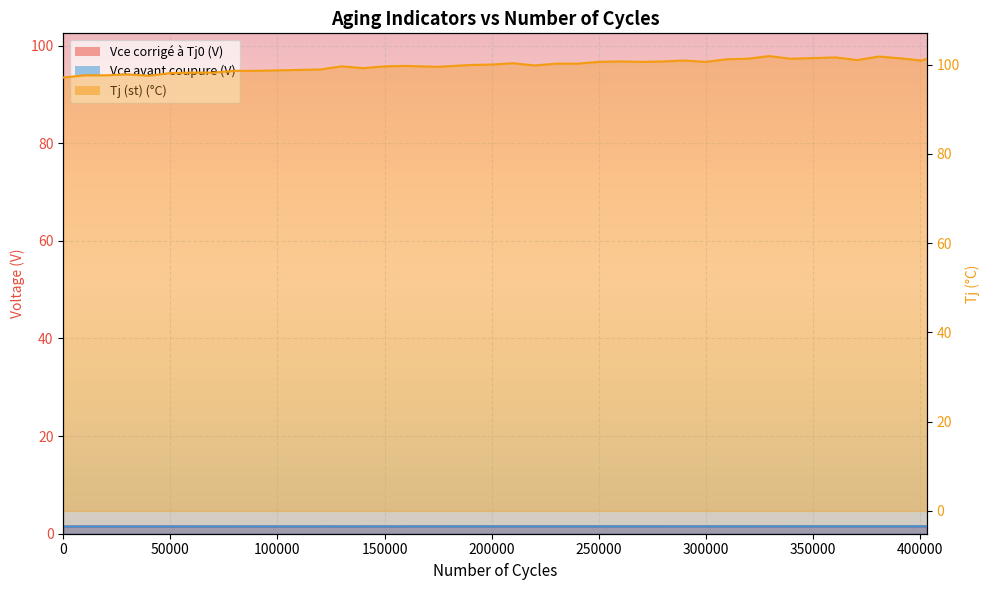

At which category is the sum across all series the highest?

329568